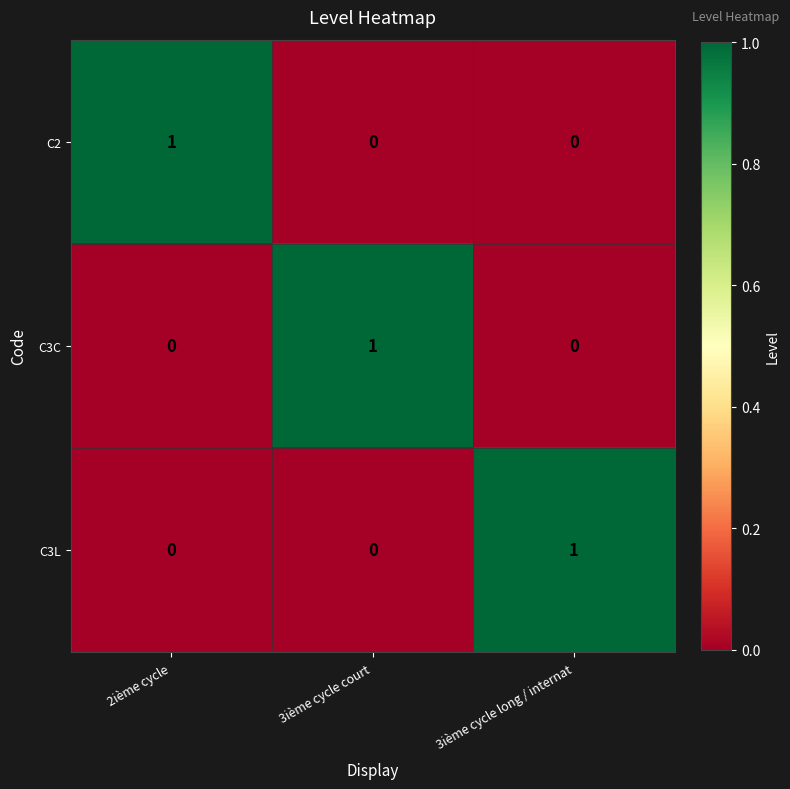

What is the spread (max minus min) of values at 2ième cycle?

1